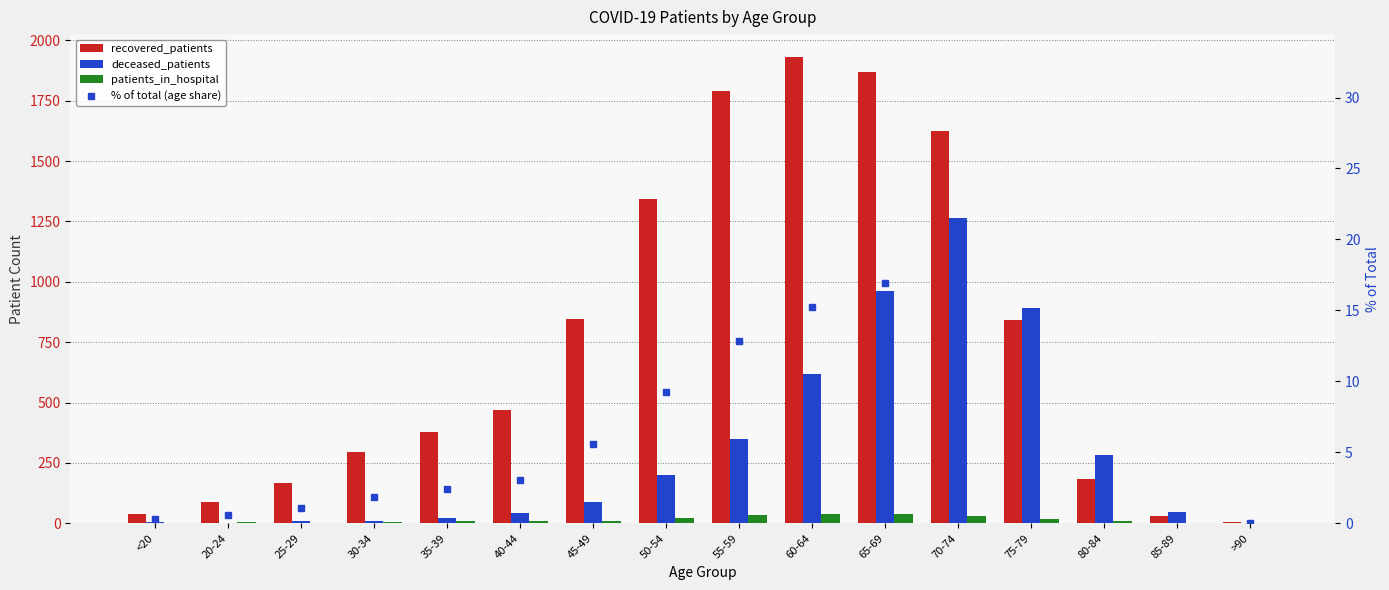

What is the minimum value for recovered_patients?

4.0